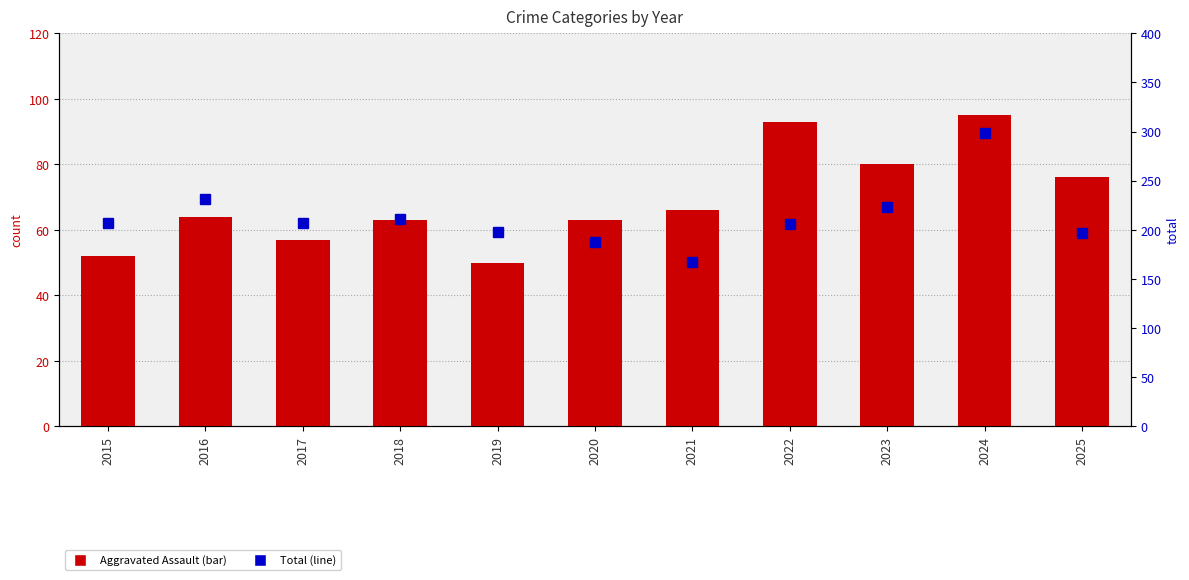

How many groups of bars are there?

11